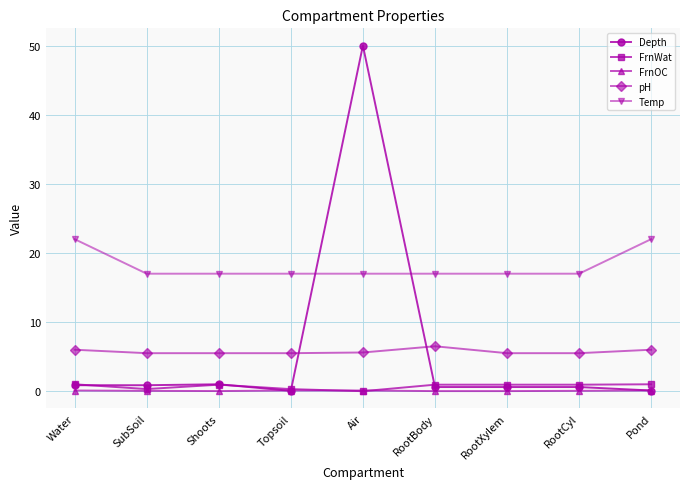

Which series has the widest spread of values?

Depth